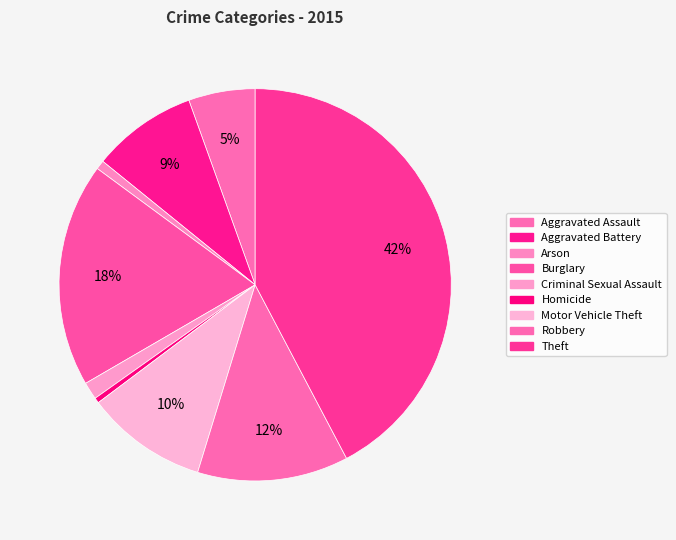

How many segments does this pie chart have?

9